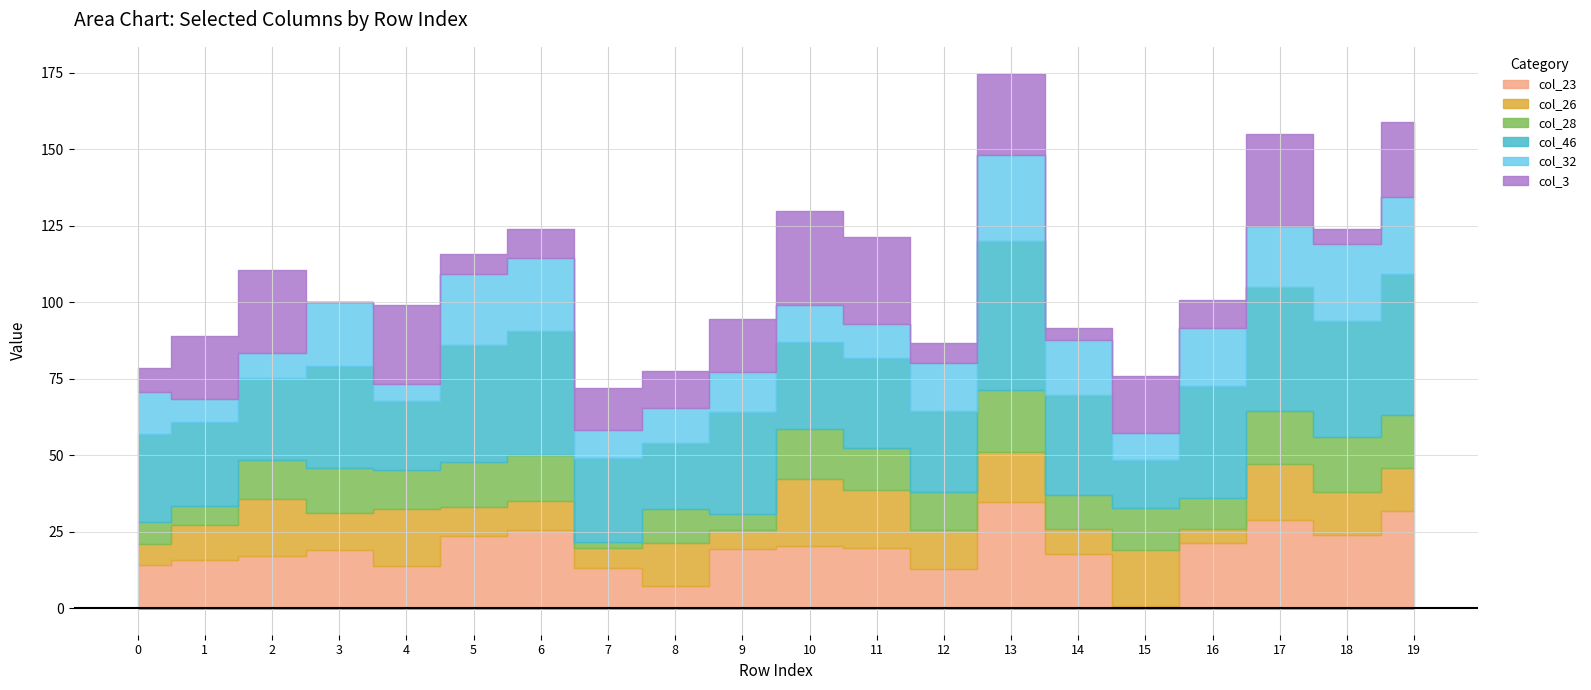

At which label does col_28 first exceed 13?

3